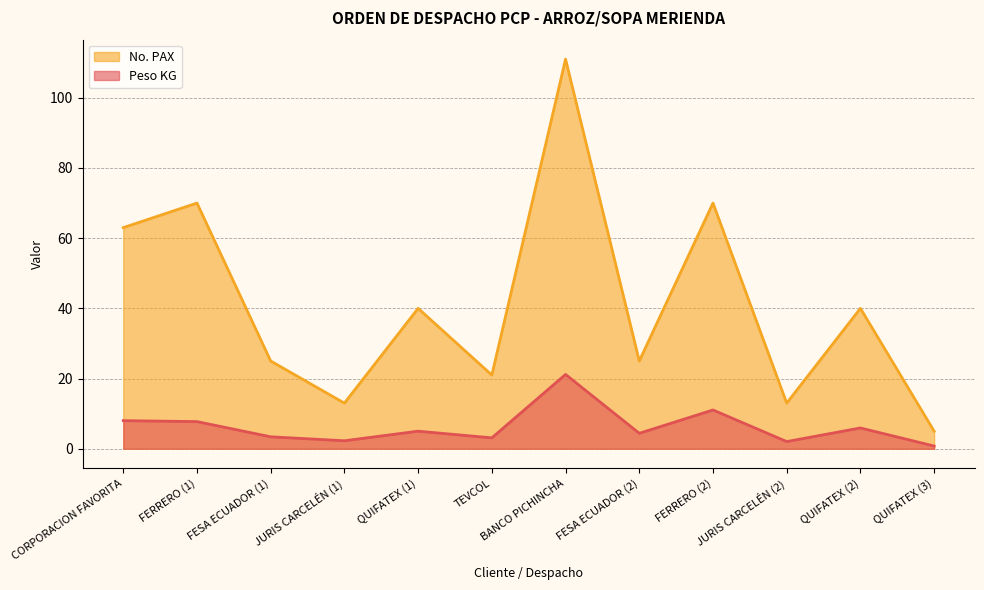

List the series in order of their peak value, lowest first.

Peso KG, No. PAX